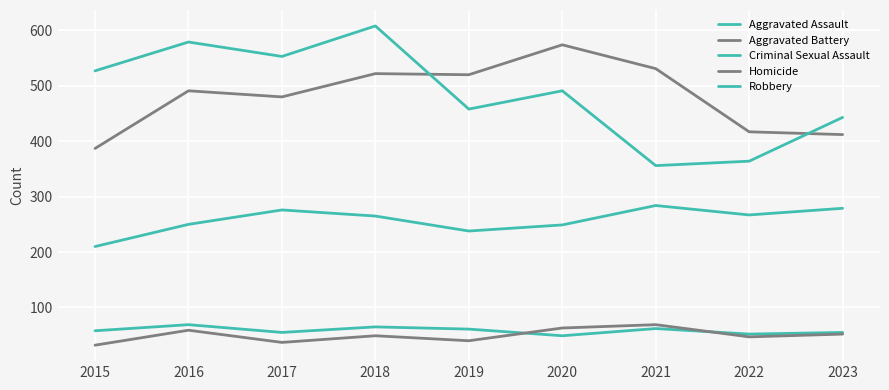

What is the difference between the highest and lowest values at 2018?

559